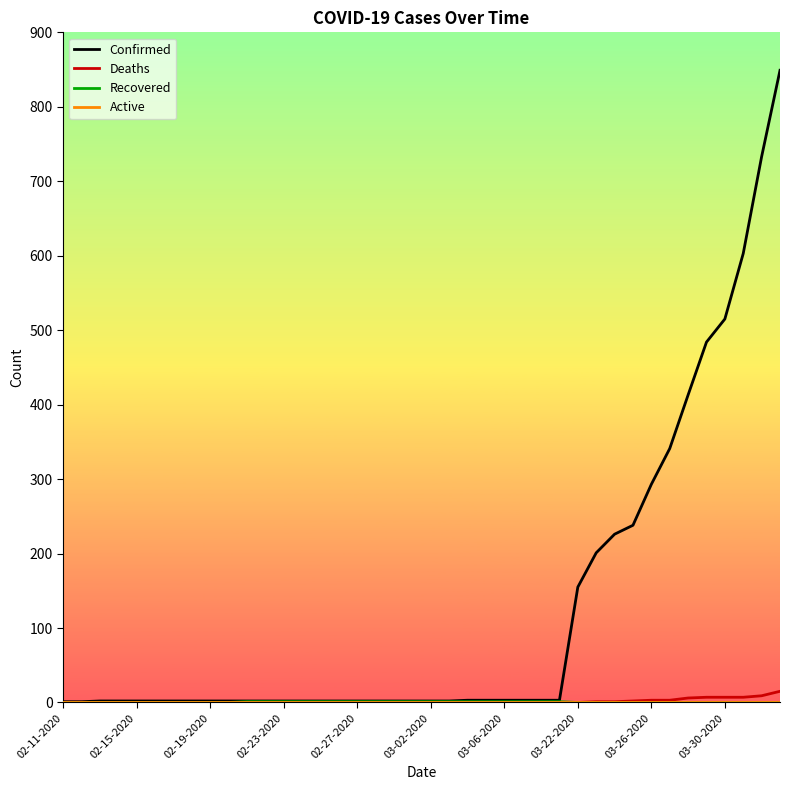

Which series has the widest spread of values?

Confirmed